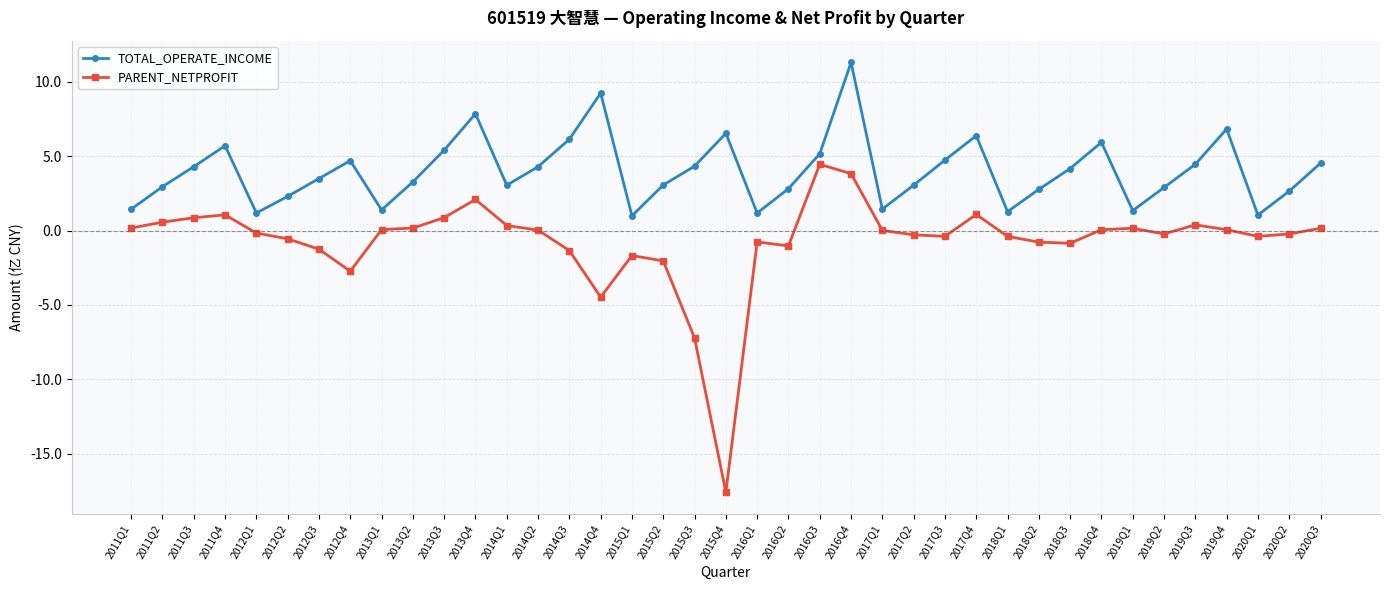

Is the value of TOTAL_OPERATE_INCOME at 2017Q4 greater than the value of PARENT_NETPROFIT at 2012Q3?

Yes